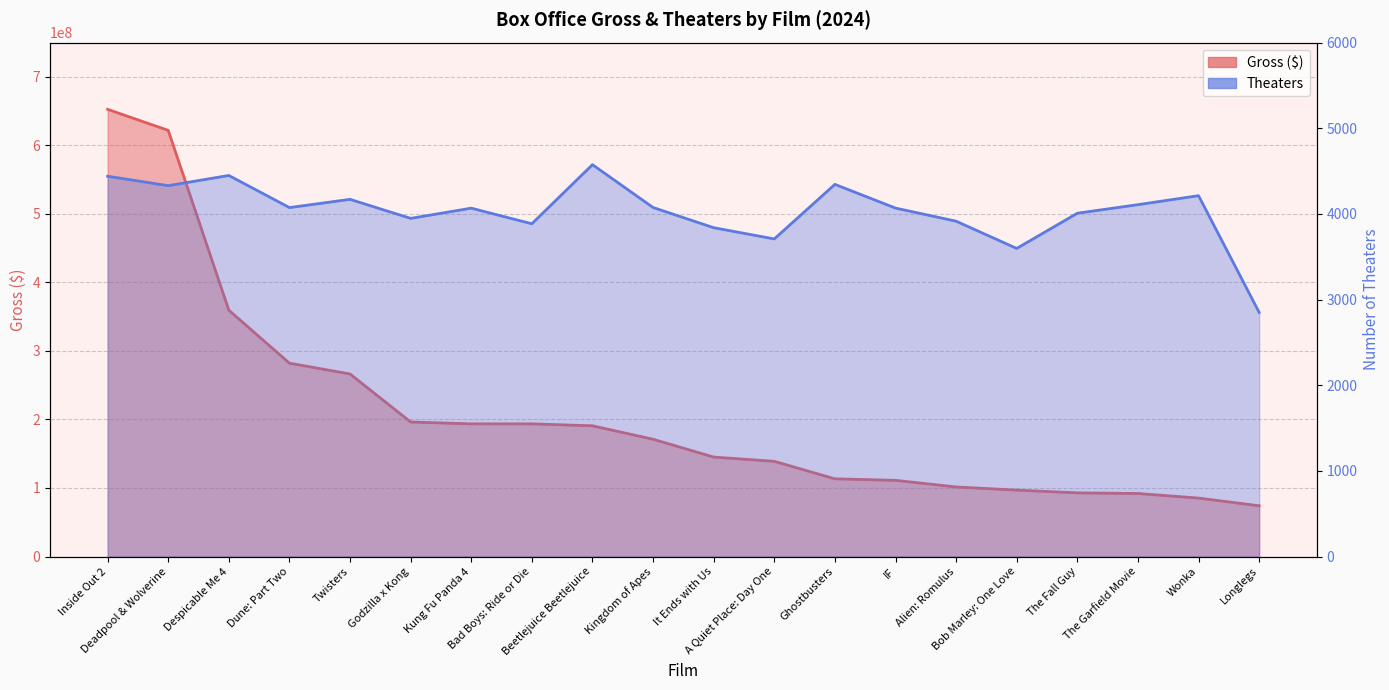

How many lines are shown in the chart?

2